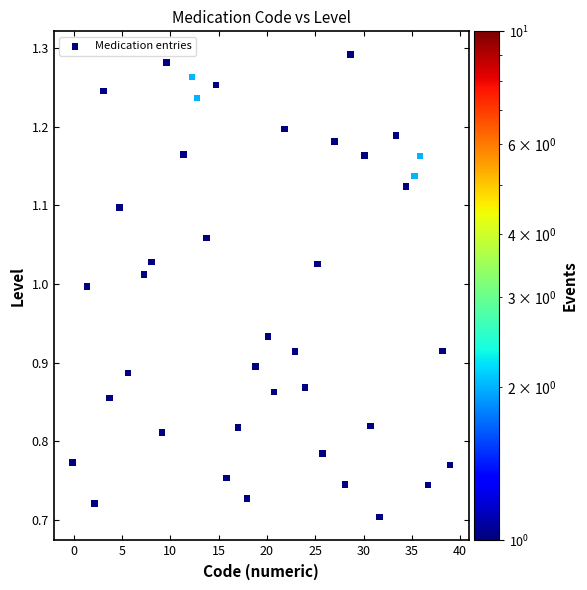

What is the range of X values (max minus min)?

39.1